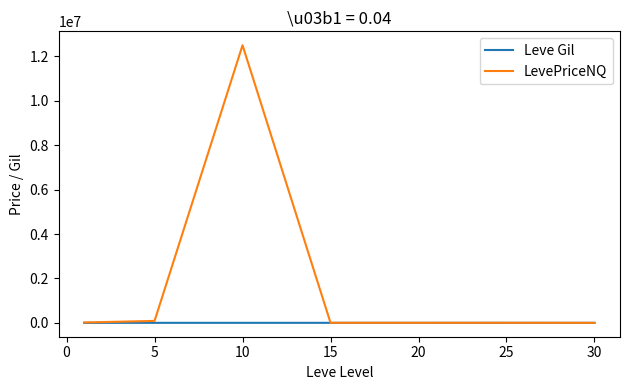

What is the highest value of the LevePriceNQ series?

12502283.8